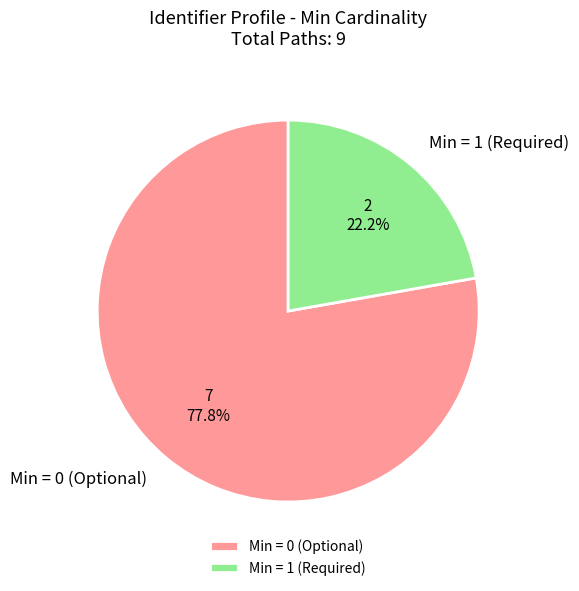

Is there any slice that represents more than half of the pie?

Yes